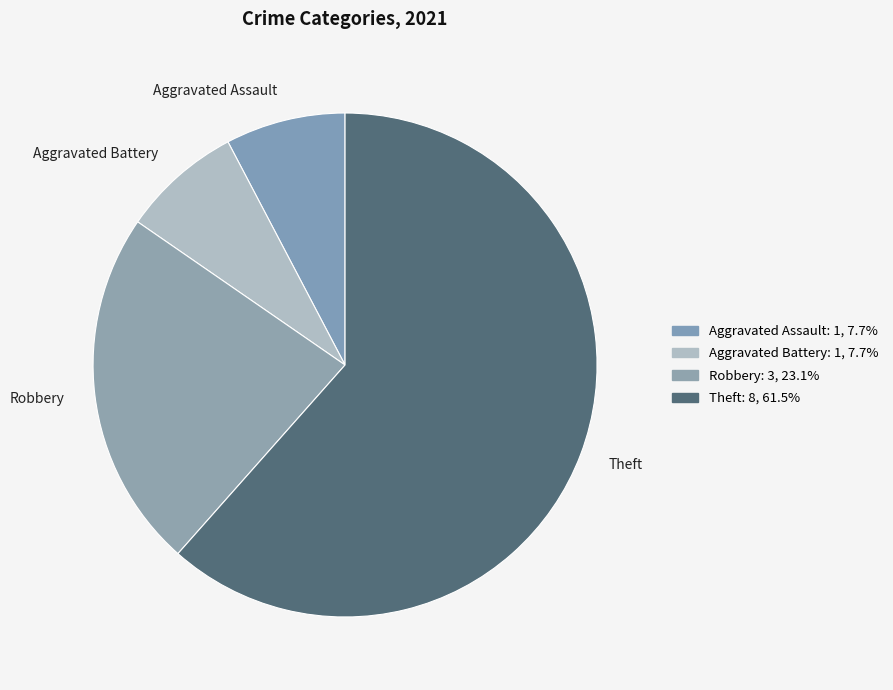

Approximately how many times larger is the value at Robbery compared to Aggravated Battery?

3.0